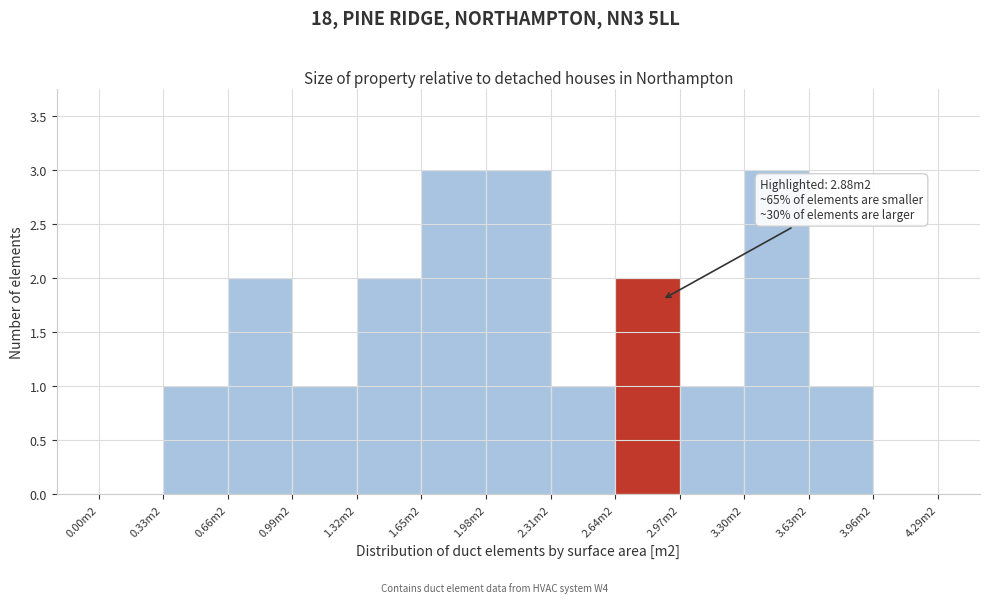

Reading left to right, extract all data points from this chart.

0.00m2=0	0.33m2=1	0.66m2=2	0.99m2=1	1.32m2=2	1.65m2=3	1.98m2=3	2.31m2=1	2.64m2=2	2.97m2=1	3.30m2=3	3.63m2=1	3.96m2=0